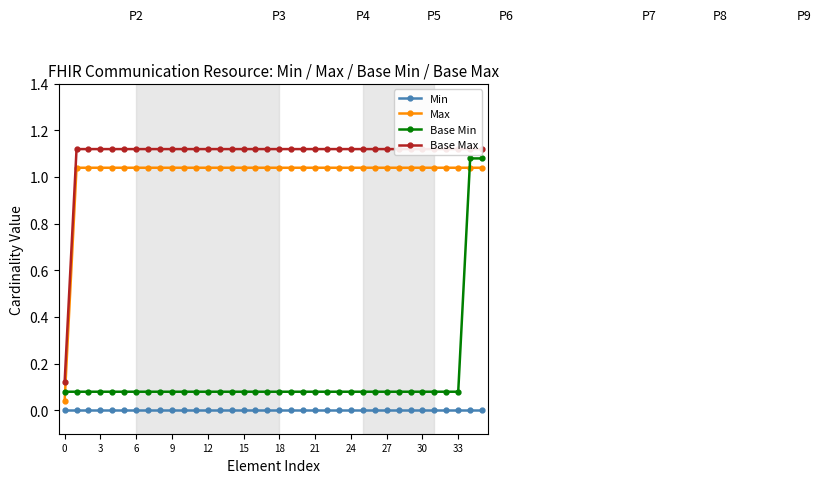

What is the label of the 36th point from the left?

35